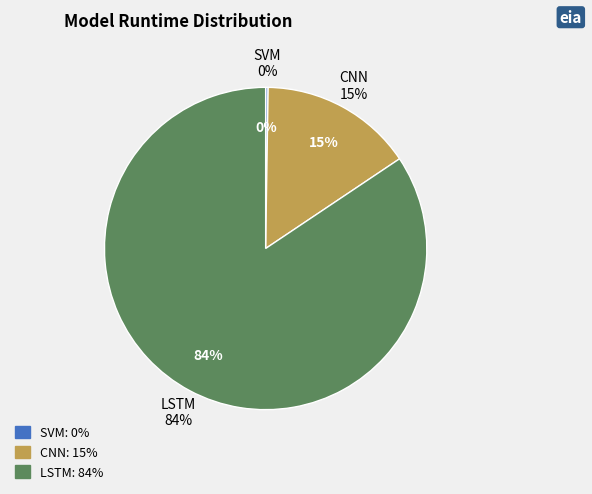

Which slice is the smallest?

SVM